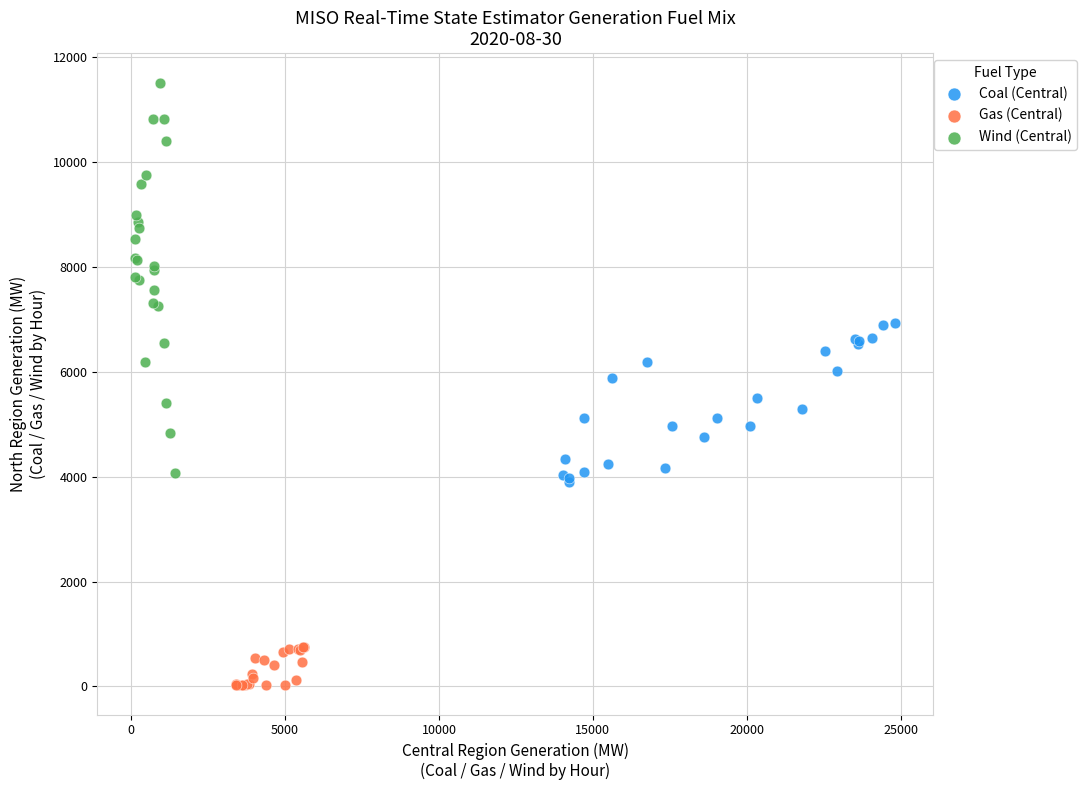

Which series contains the lowest Y value?

Gas (Central)